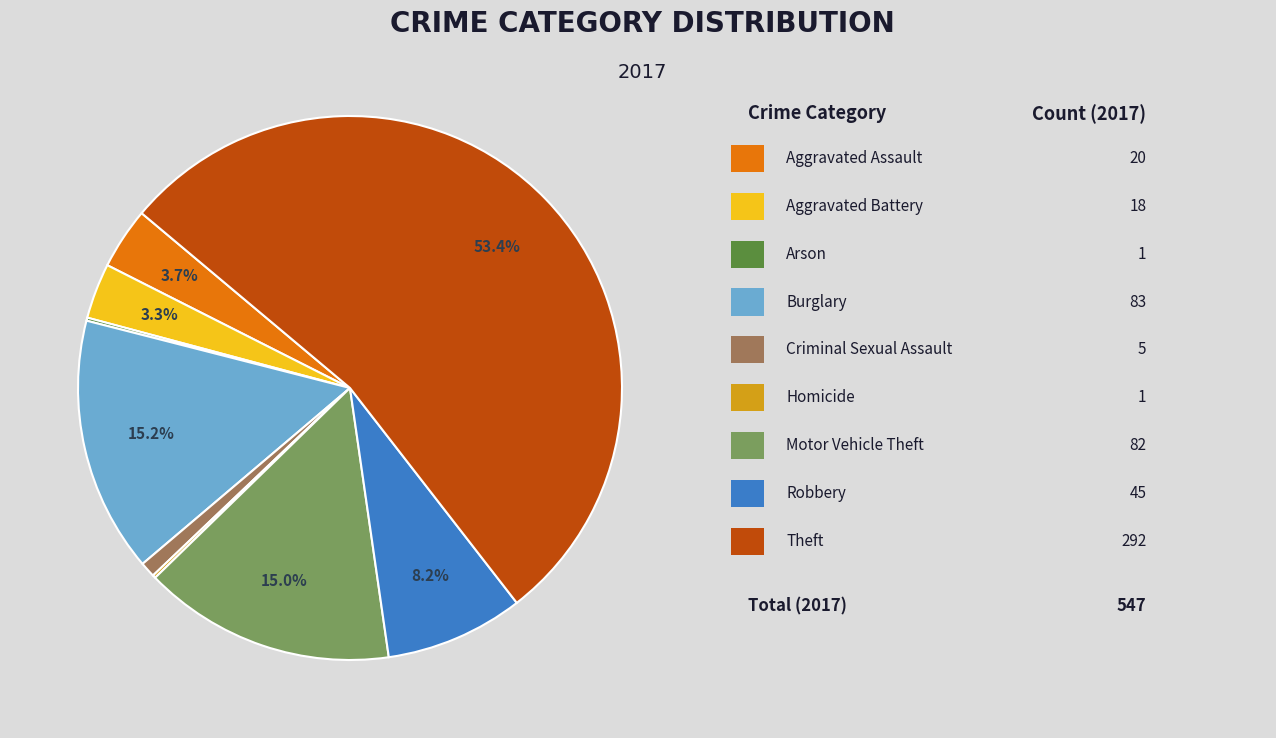

Is there a majority slice in this chart?

Yes